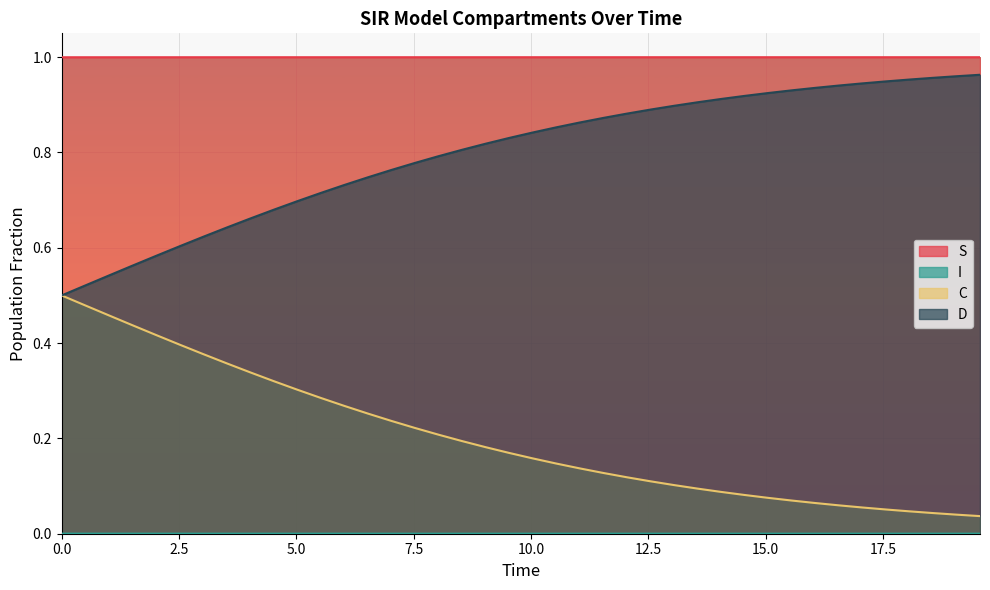

True or false: S and C cross at least once.

False